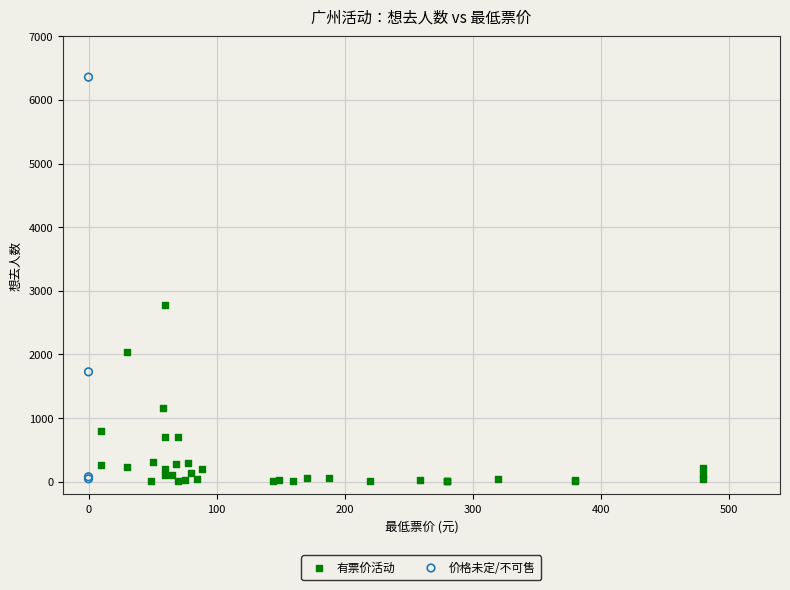

Which series has the widest spread of Y values?

价格未定/不可售